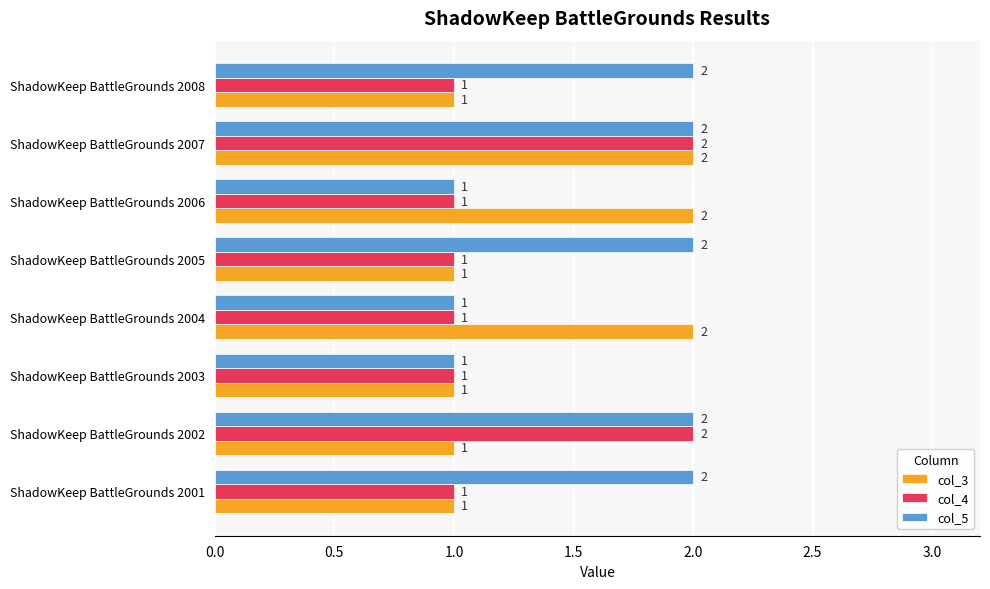

List the series in order of their overall mean, highest first.

col_5, col_3, col_4